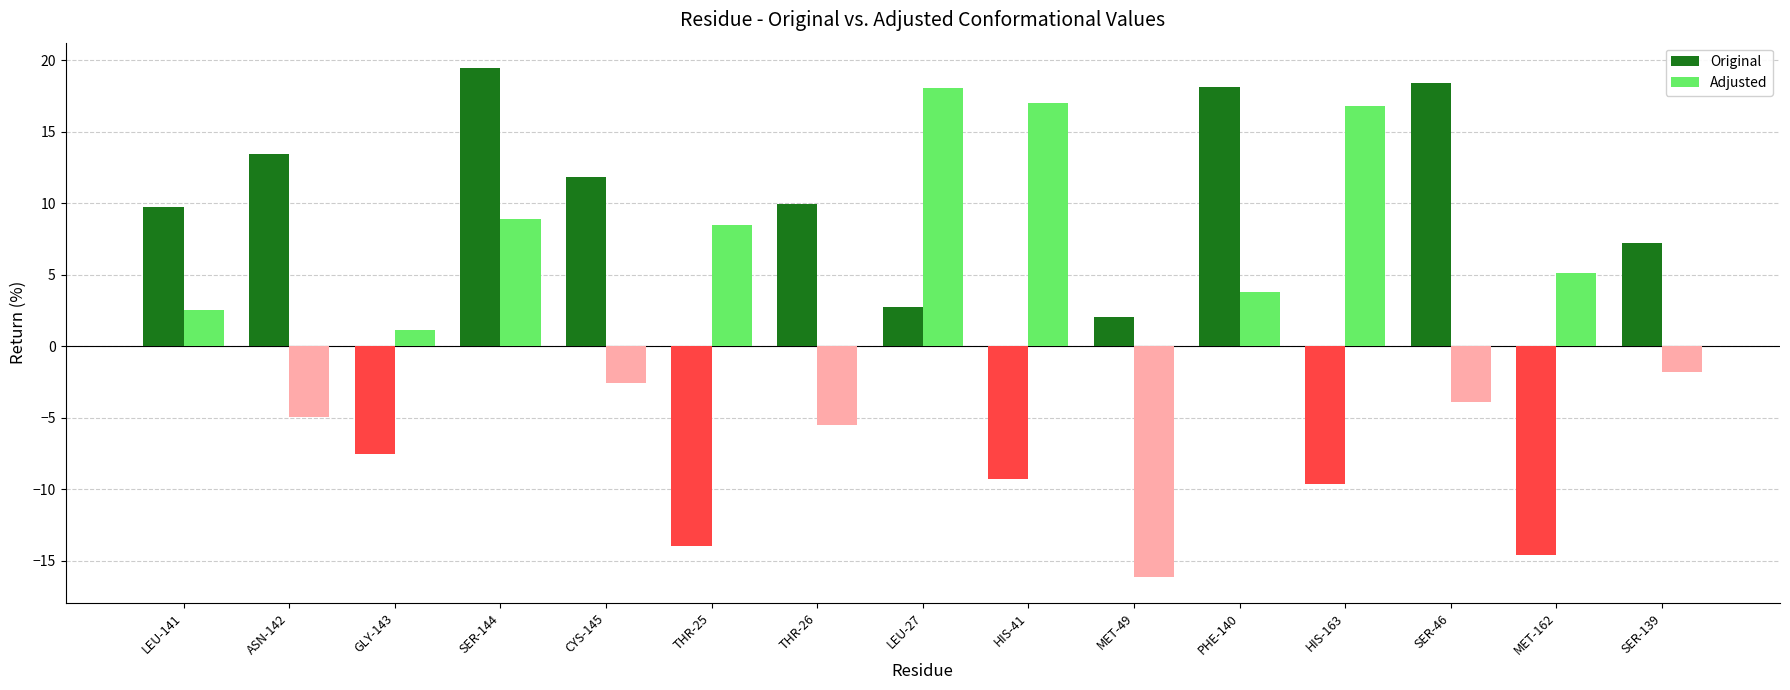

At which label does Original reach its peak?

SER-144